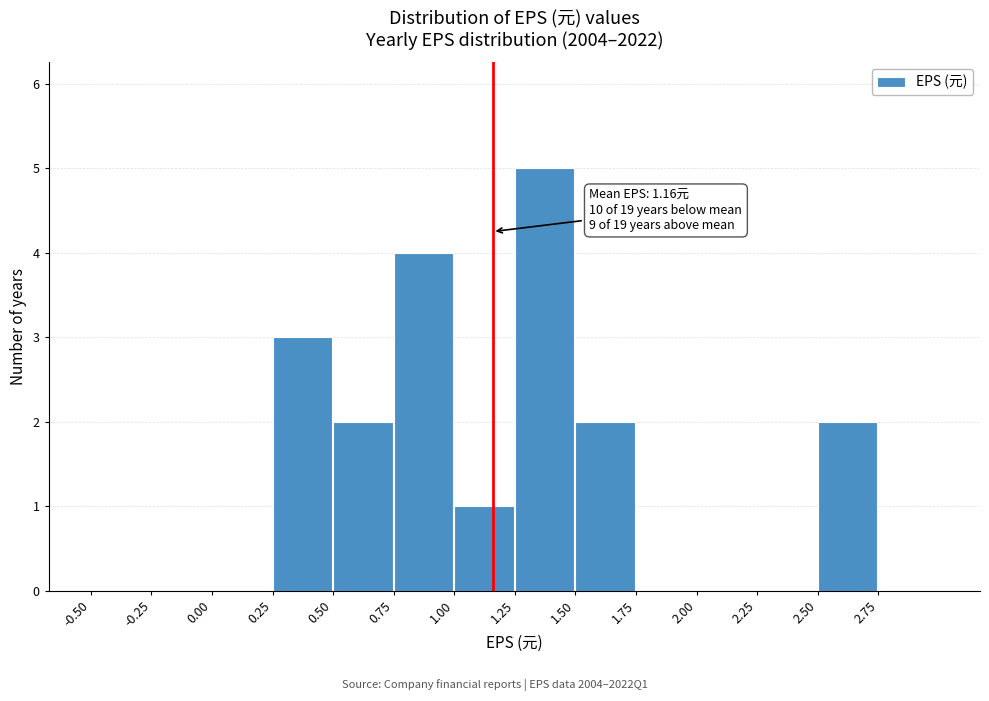

Over which range of the x-axis is the bar tallest?

1.25 to 1.50